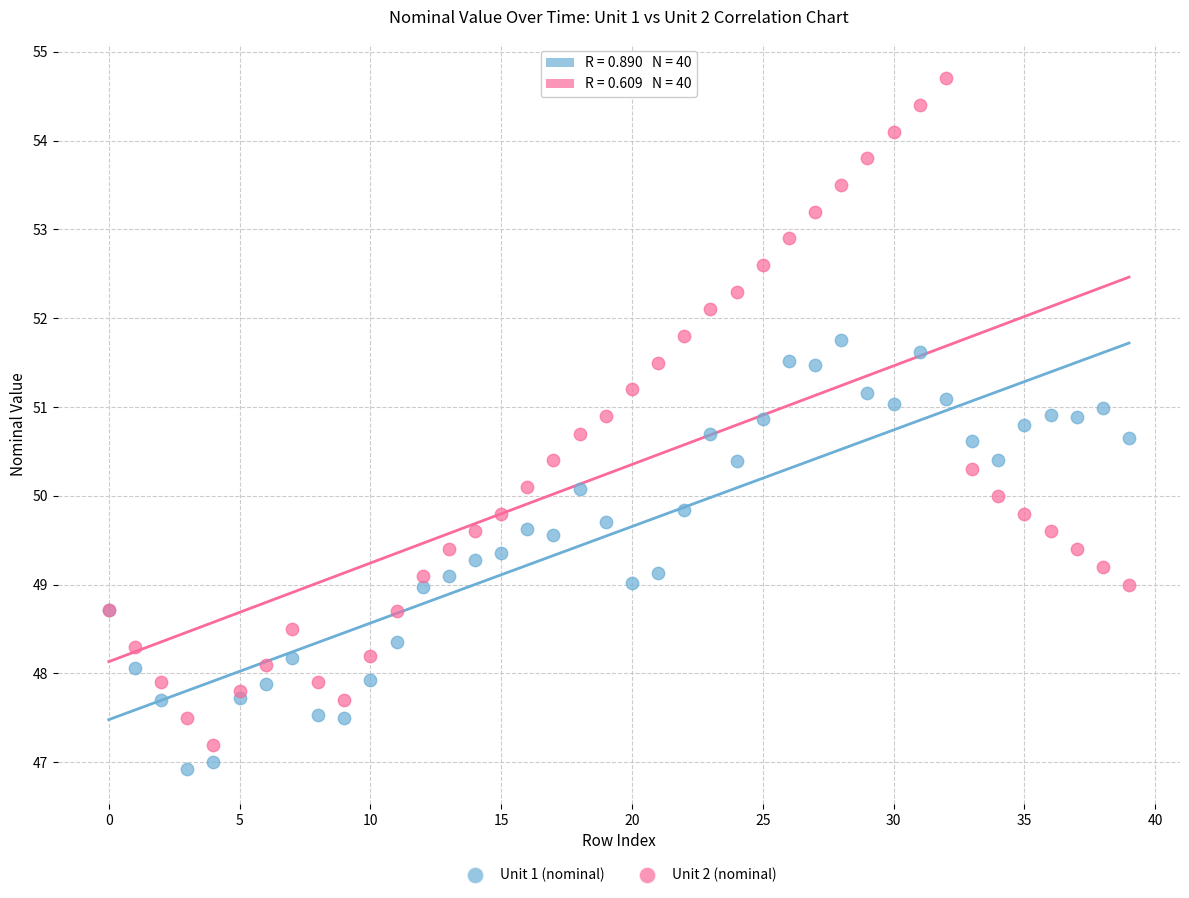

Which series contains the highest Y value?

Unit 2 (nominal)